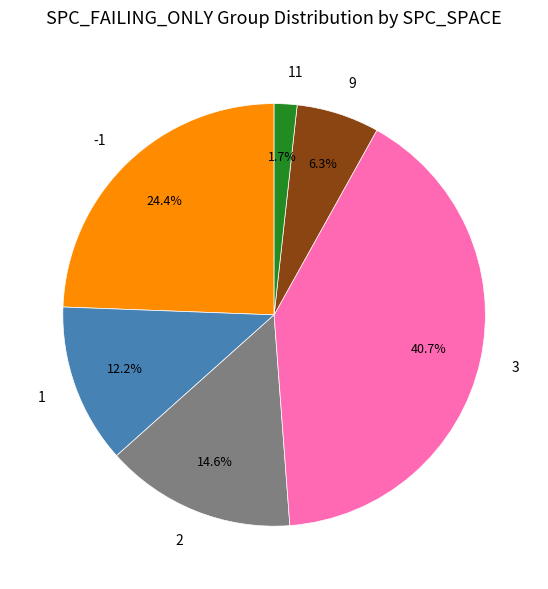

Do 1 and 3 together represent more than half of the pie?

Yes